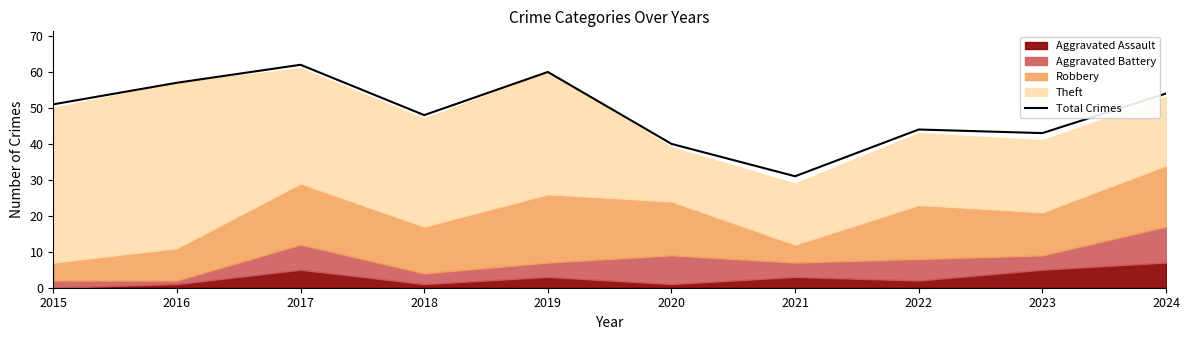

What is the maximum value shown in the chart?

62